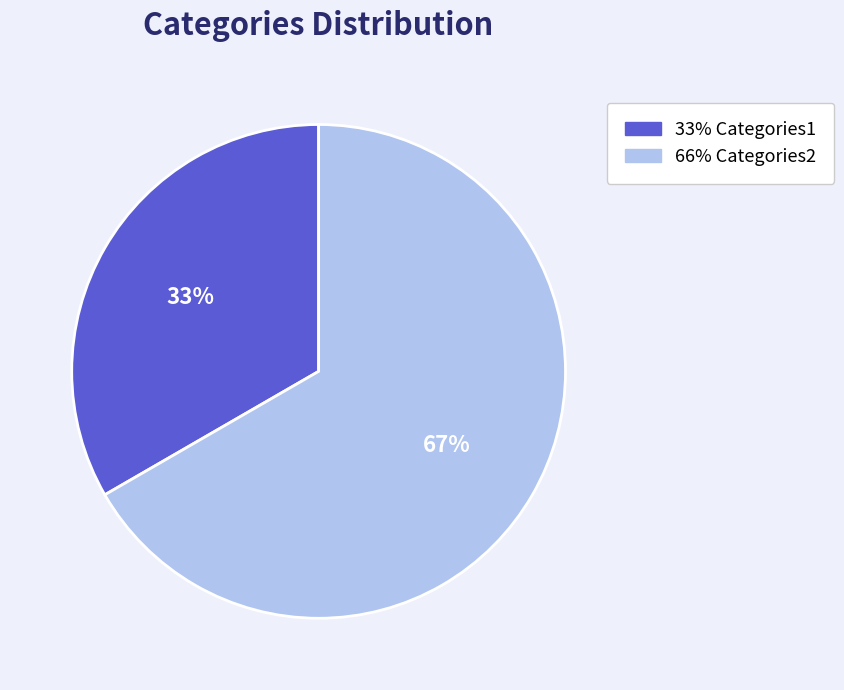

Is there a majority slice in this chart?

Yes